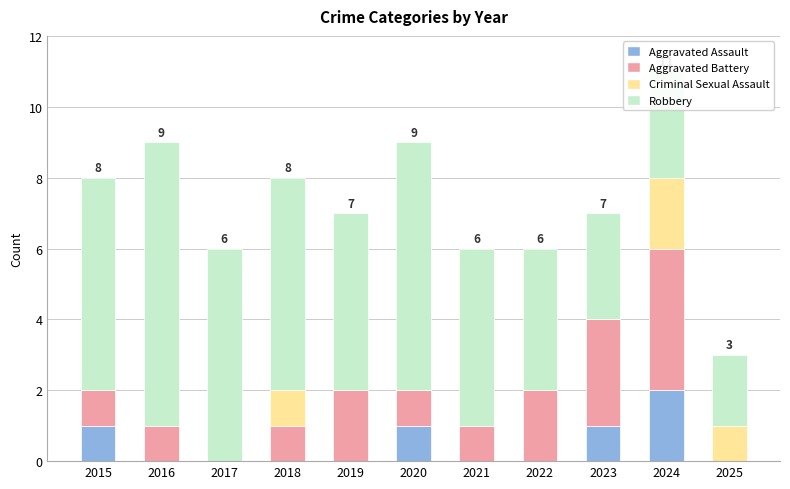

At which label does Aggravated Assault reach its peak?

2024